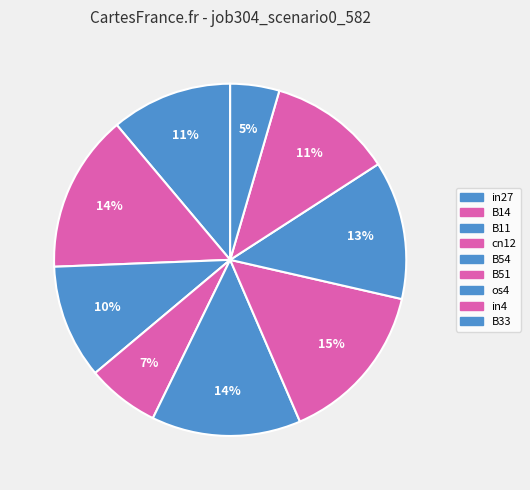

Count the number of slices in the pie.

9